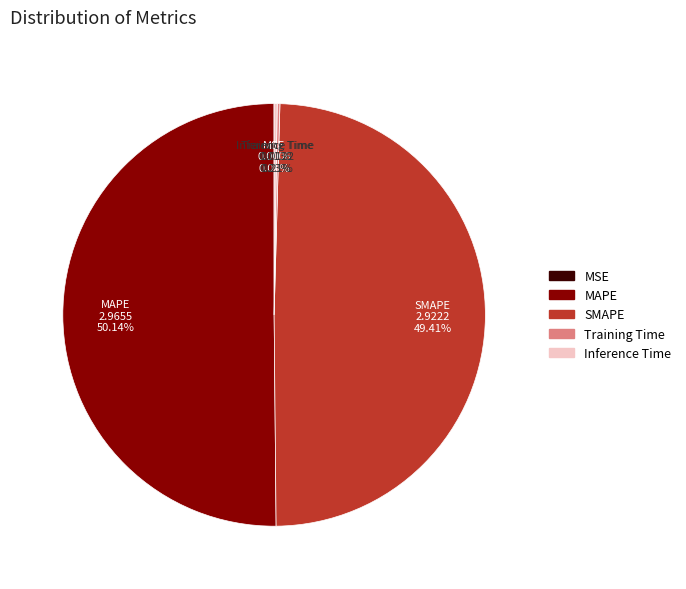

Which category accounts for the majority?

MAPE